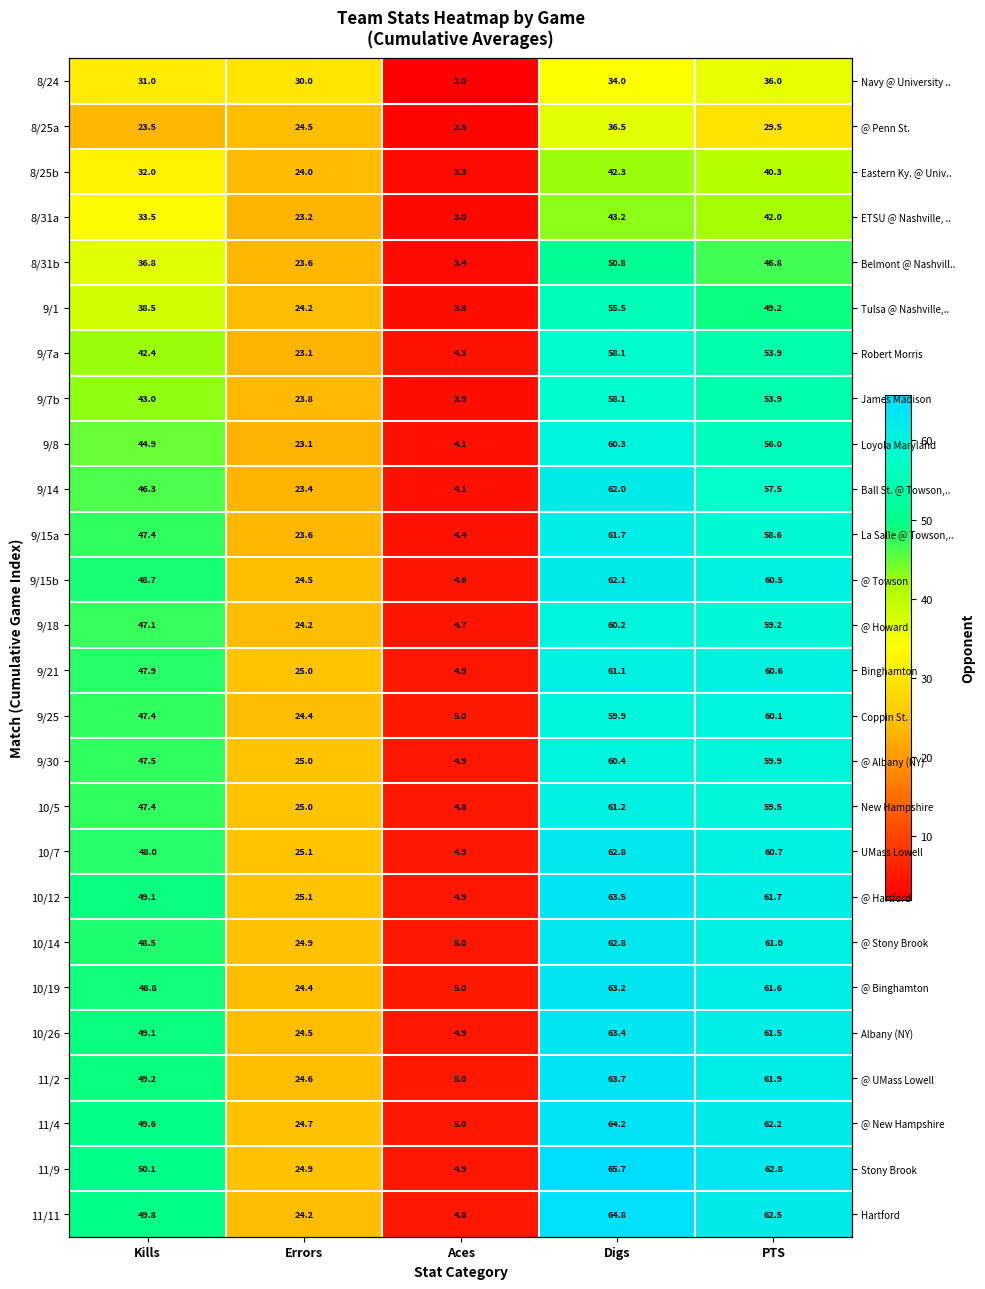

At which label does 9/15b first exceed 48?

Kills